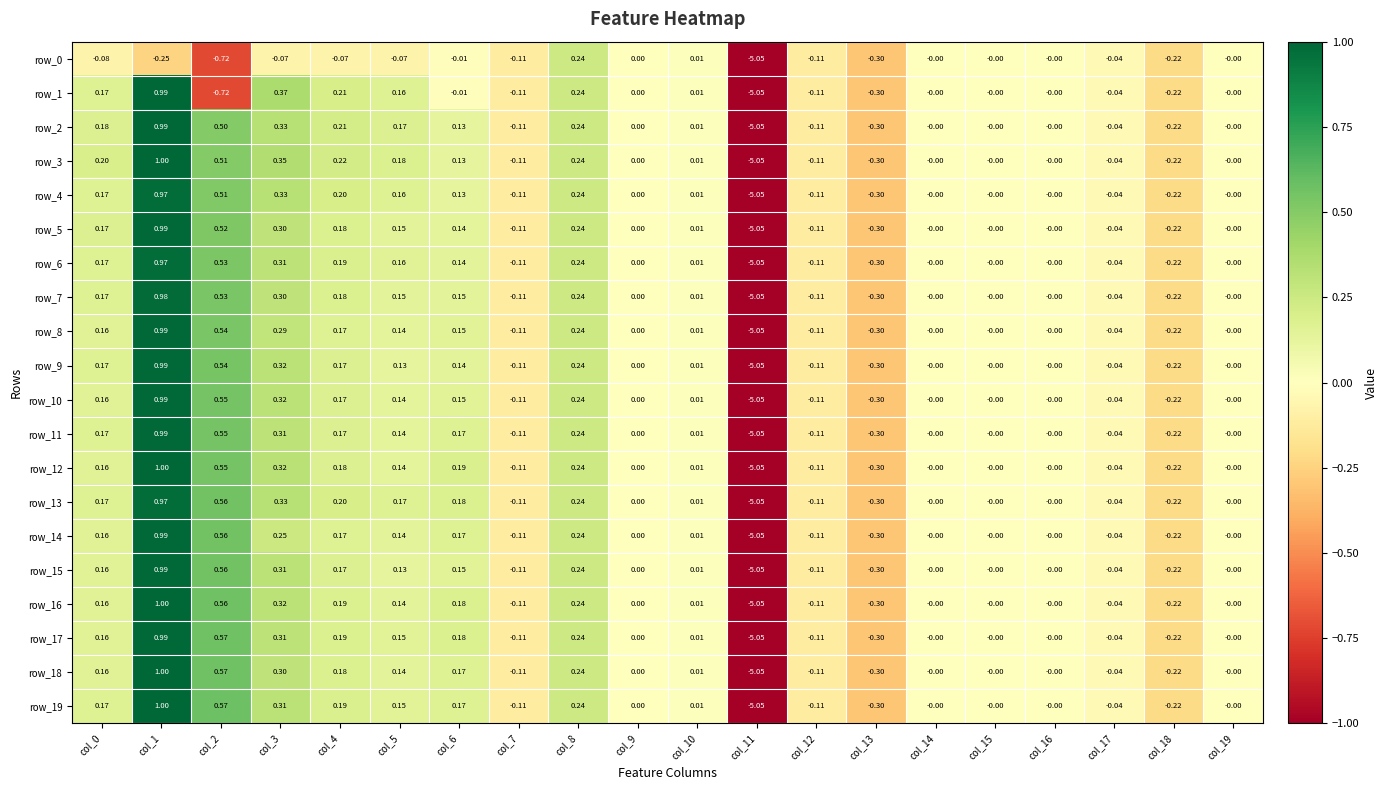

How many values in the row_16 series are below 0?

6